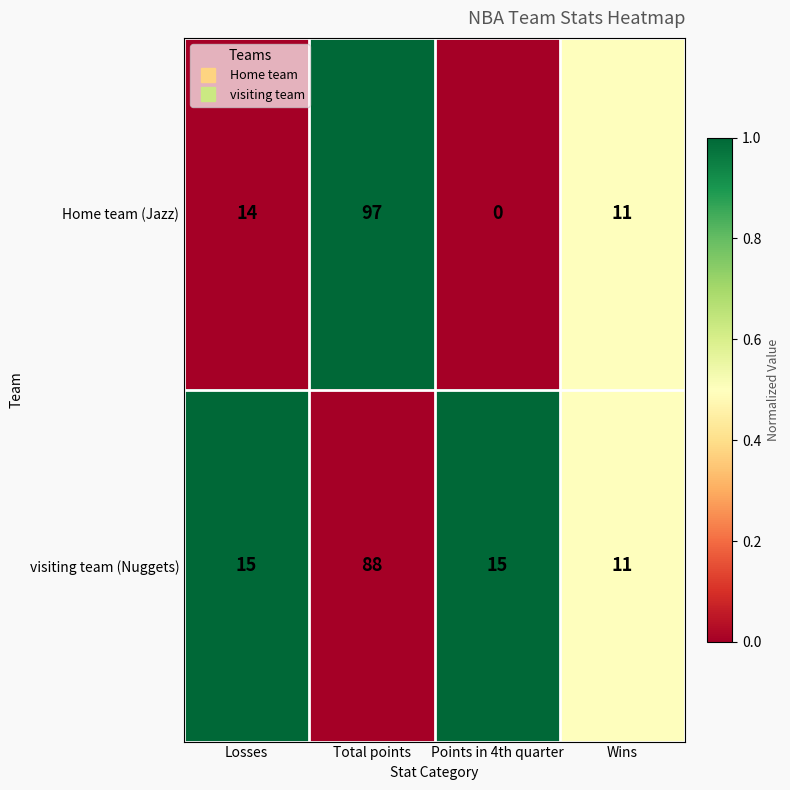

What is the greatest value displayed?

97